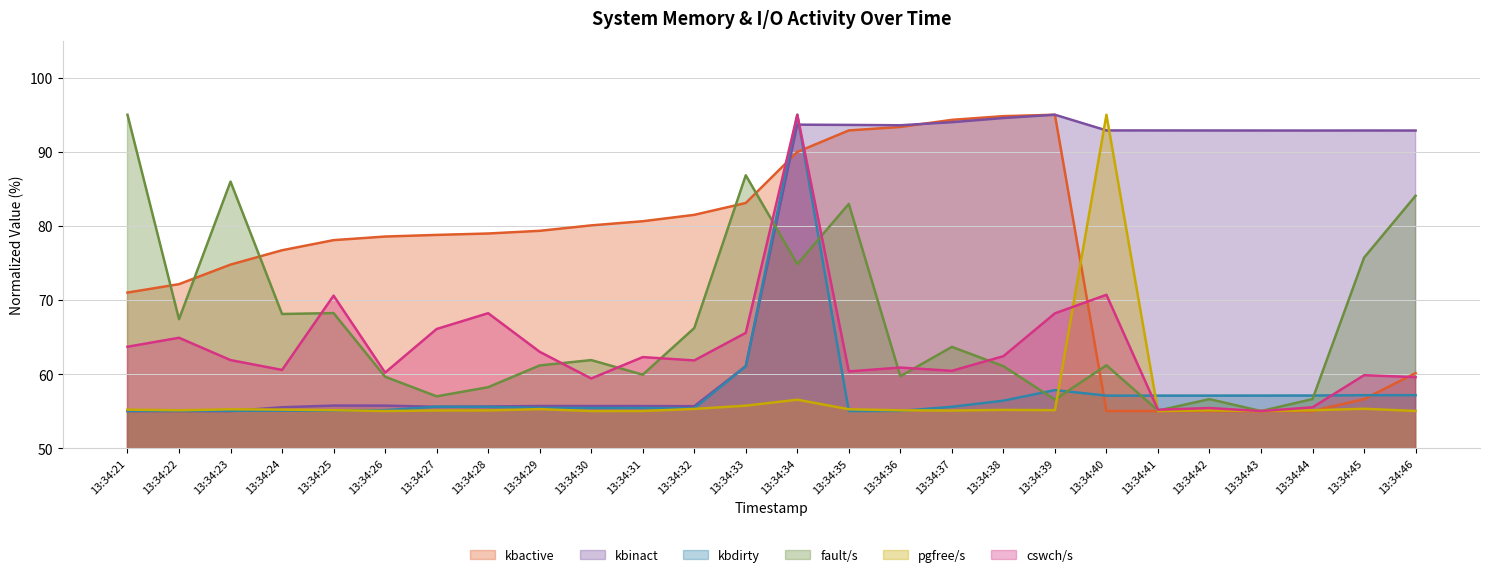

Rank the series at 13:34:35 from lowest to highest value.

kbdirty, pgfree/s, cswch/s, fault/s, kbactive, kbinact